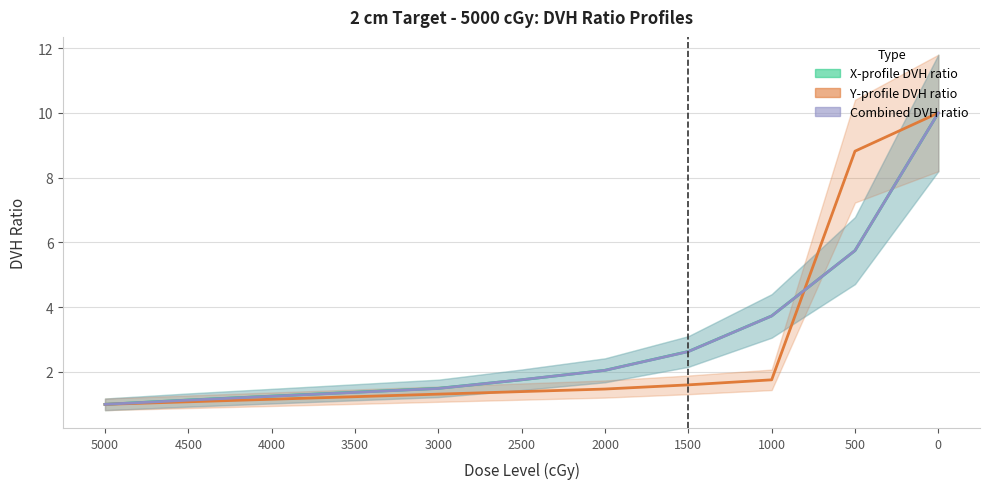

Reading left to right, extract all data points from this chart.

X-profile DVH ratio: 1.0	1.1	1.3	1.4	1.5	1.8	2.1	2.6	3.7	5.7	10.0
Y-profile DVH ratio: 1.0	1.1	1.2	1.2	1.3	1.4	1.5	1.6	1.8	8.8	10.0
Combined DVH ratio: 1.0	1.1	1.2	1.4	1.5	1.8	2.0	2.6	3.7	5.8	10.0